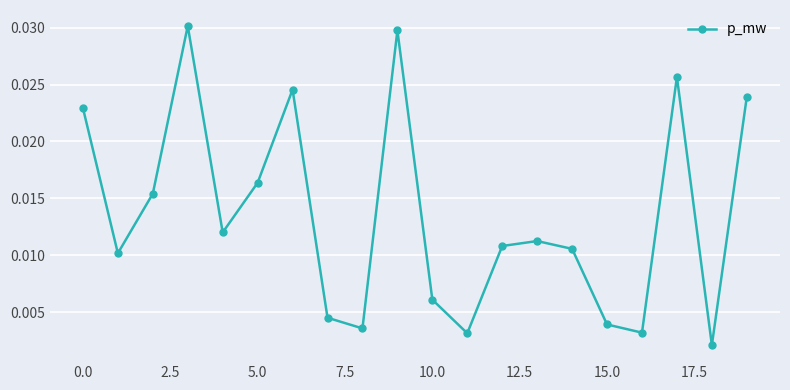

True or false: there are more than 2 points higher than both neighbors.

True